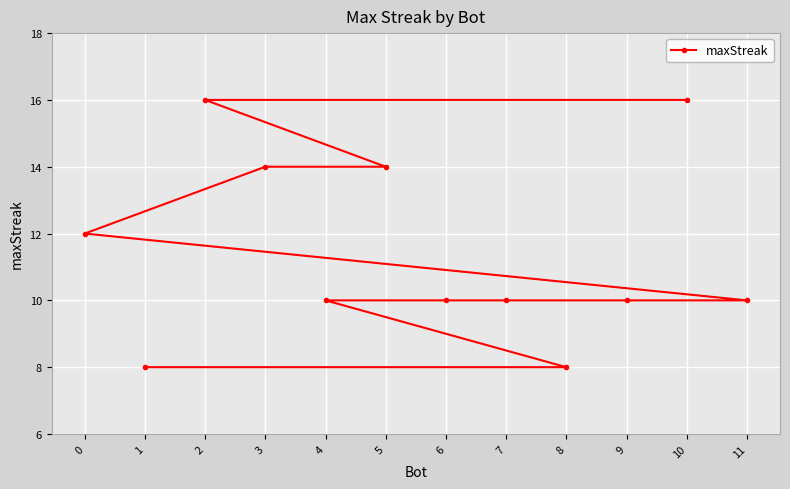

List the labels in order of value, largest first.

10, 2, 5, 3, 0, 11, 9, 7, 6, 4, 8, 1